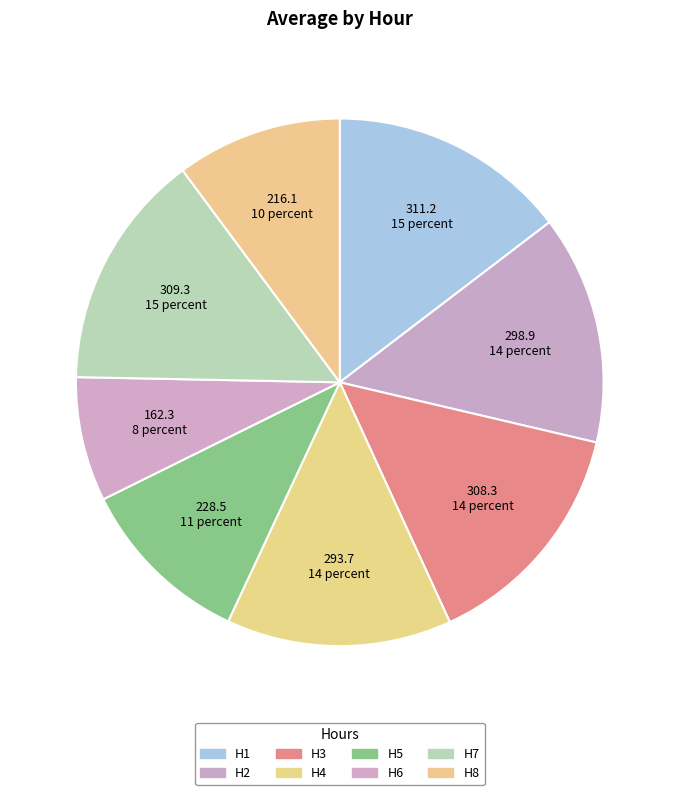

What percentage is the H1 slice, to the nearest percent?

15%